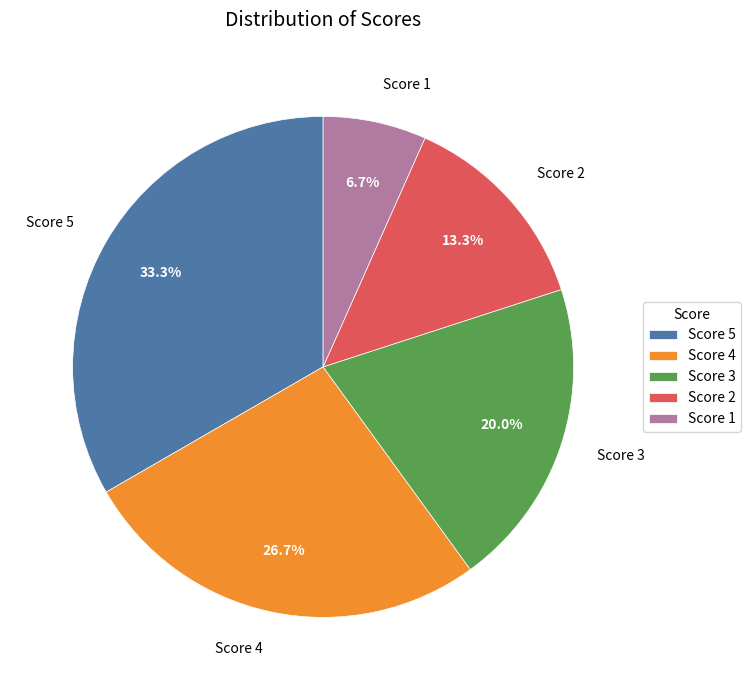

Which category has the biggest portion of the pie?

Score 5